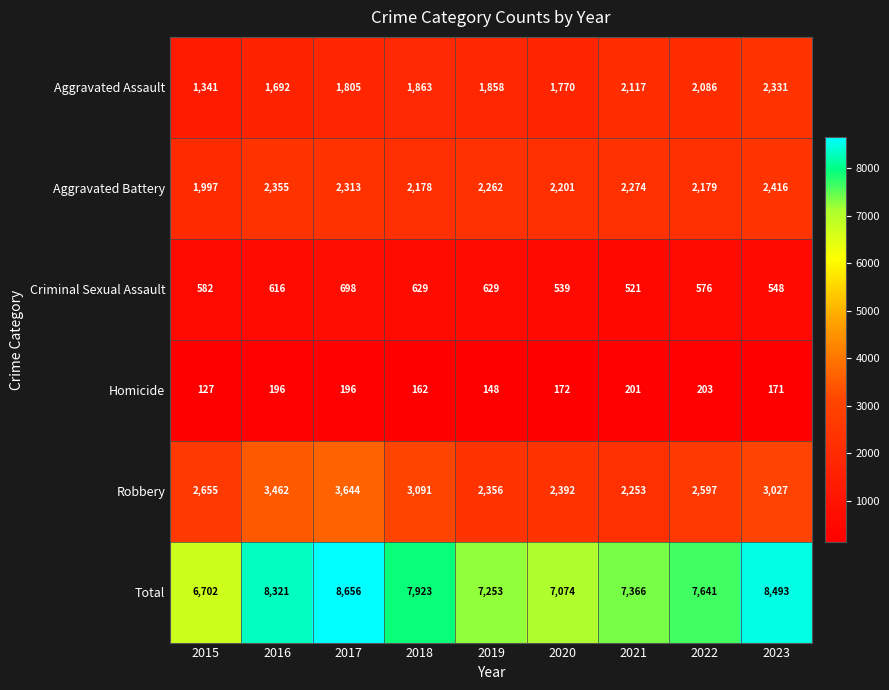

What is the sum of all Homicide values?

1576